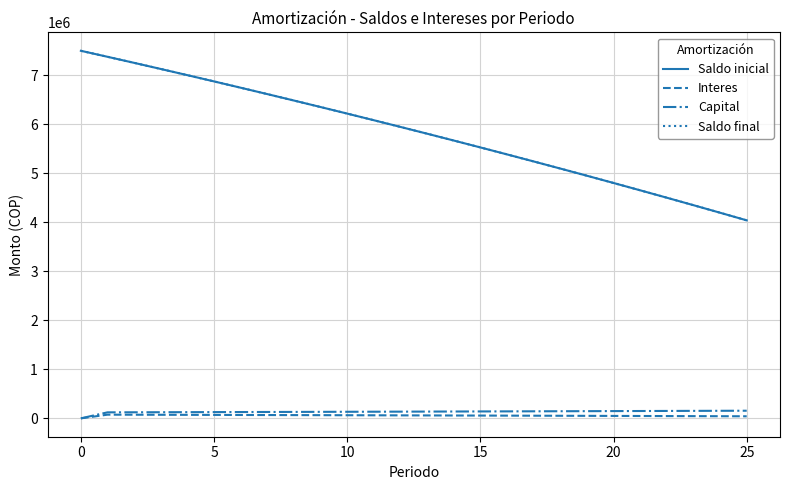

Which series has the widest spread of values?

Saldo inicial